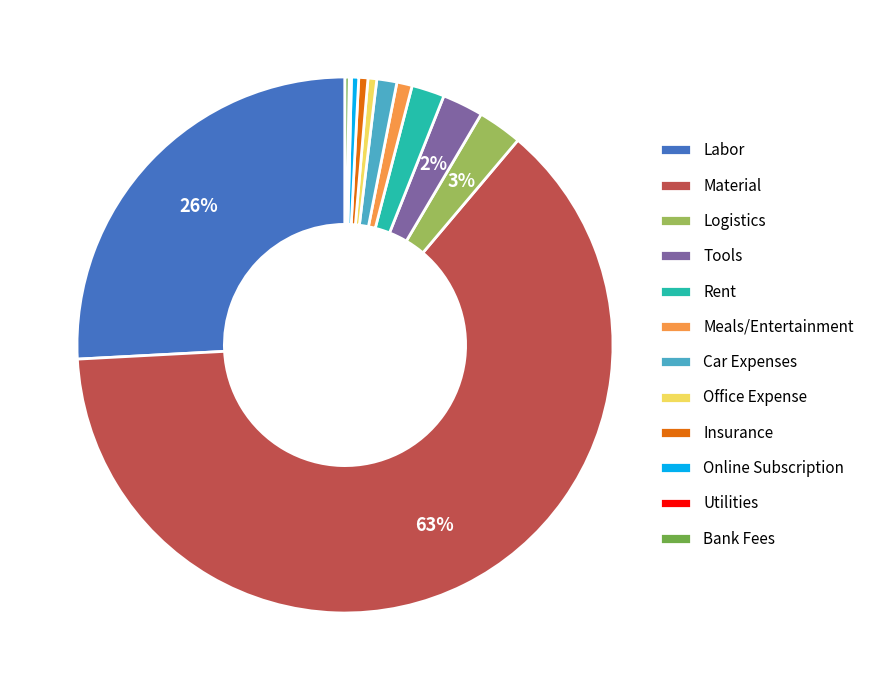

Is it true that Tools is 16% of the pie?

False